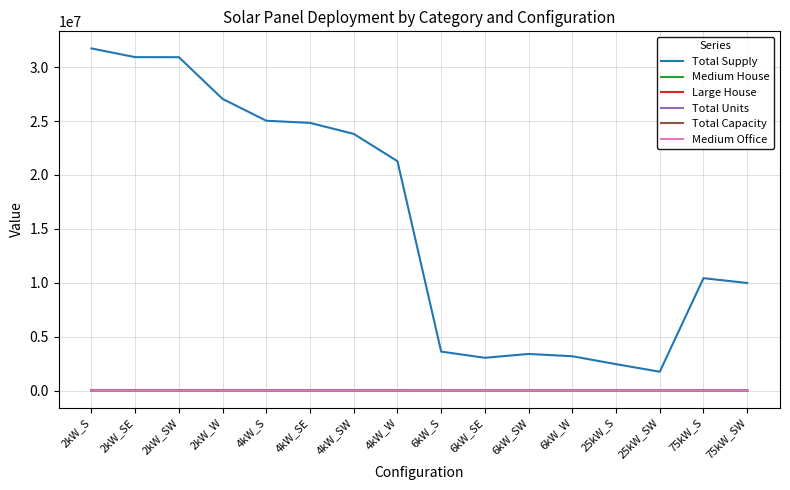

The value of Total Supply at 2kW_S is 31734892.4. True or false?

True